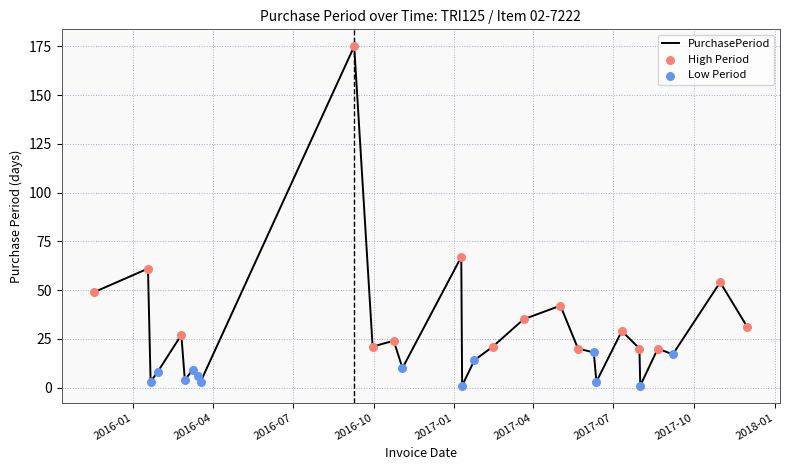

What is the difference between the maximum and minimum values?

174